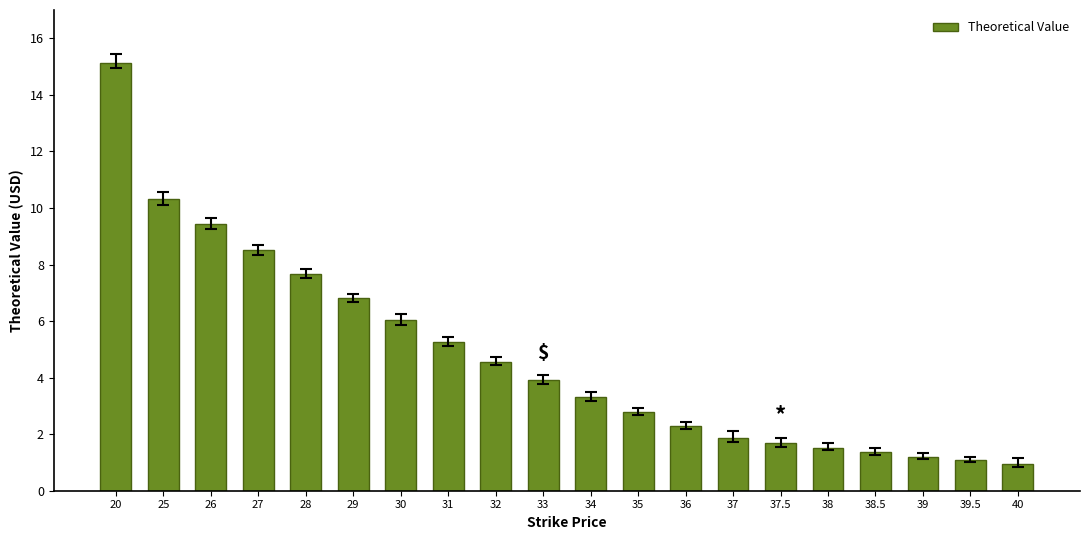

What is the change in value from 31 to 39.5?

-4.2